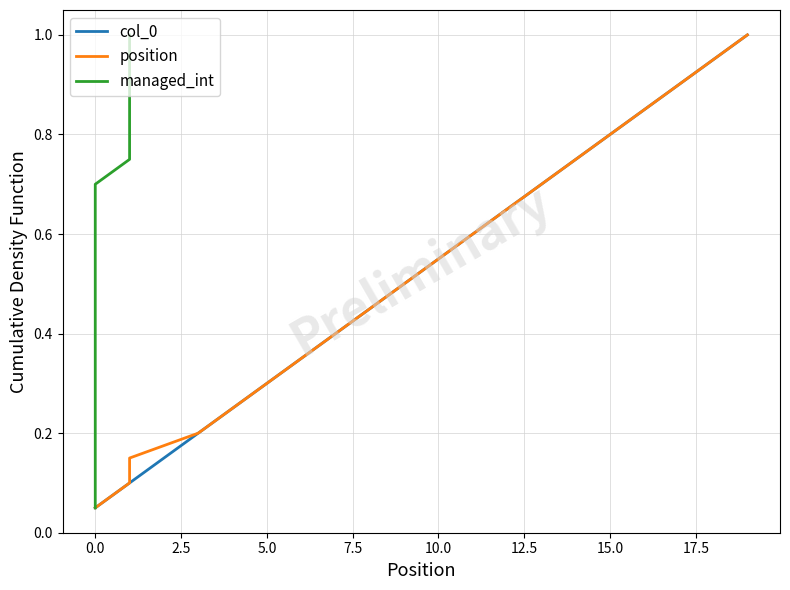

The value of managed_int at 0.0 is 0.2. True or false?

False